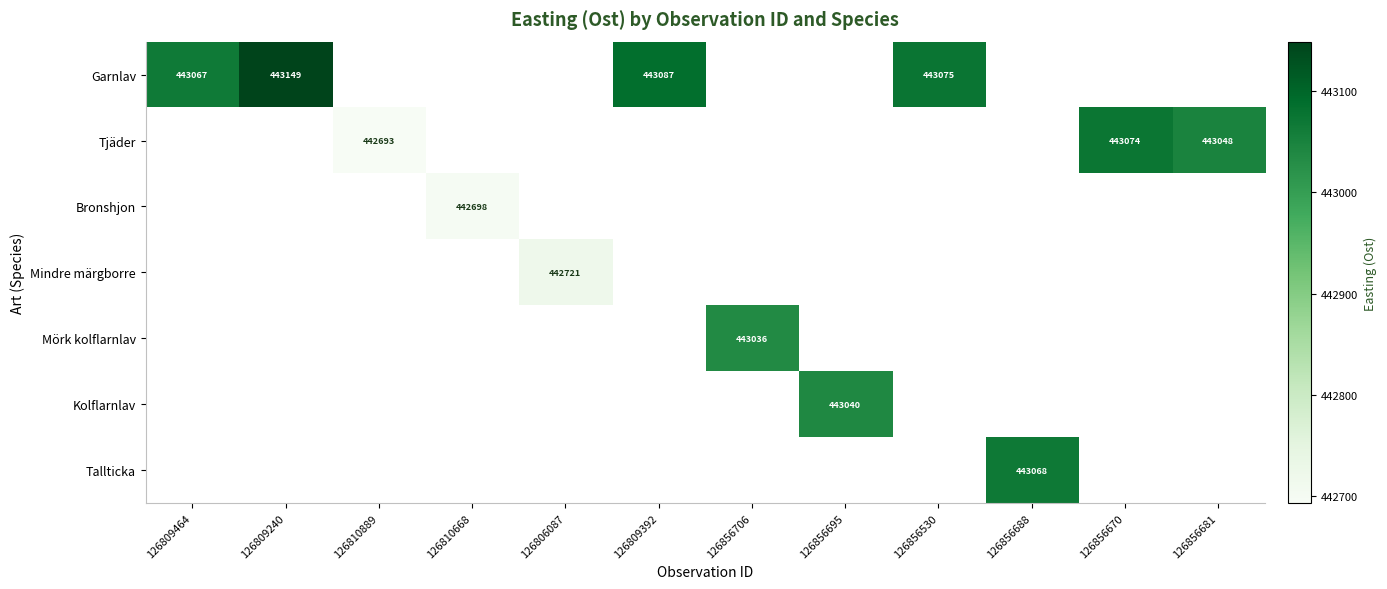

The Mörk kolflarnlav series shows 756055 at 126856706. True or false?

False